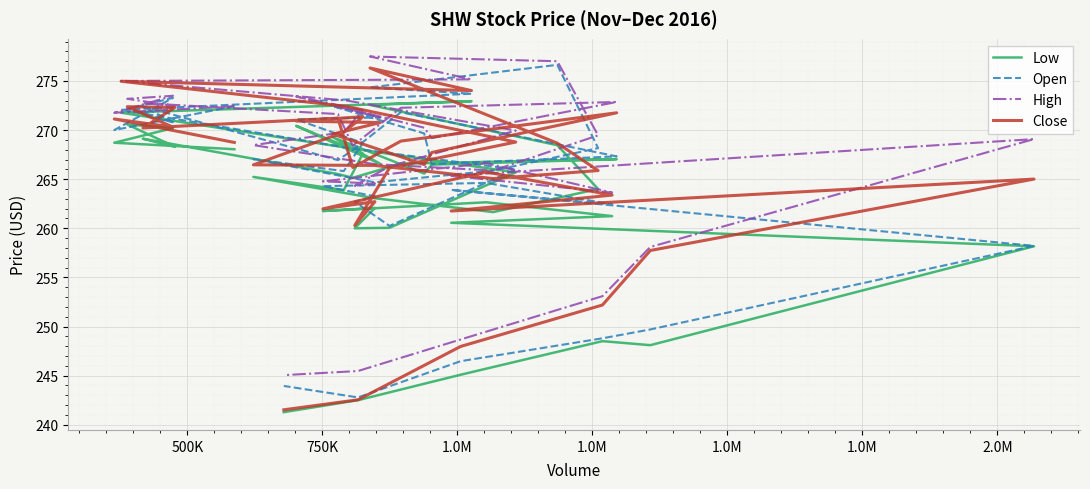

Reading left to right, list all the values displayed in this chart.

Low: 268.1	268.7	270.2	270.6	268.3	269.1	265.5	265.1	266.6	267.0	266.5	265.6	269.3	266.6	270.4	267.6	263.9	265.2	263.1	261.6	264.0	268.5	272.6	272.9	271.8	268.2	265.7	260.1	260.0	262.1	261.8	262.6	261.2	260.6	258.2	248.1	248.5	245.1	242.5	241.3
Open: 272.4	270.0	273.3	272.1	270.7	272.4	266.9	268.0	271.8	267.3	266.5	269.7	272.4	271.3	271.1	268.7	265.8	267.0	264.7	265.9	268.2	276.6	274.3	273.7	272.1	268.2	266.0	260.2	262.7	263.3	264.3	264.6	262.4	263.9	258.2	249.7	248.8	246.5	242.8	243.9
High: 272.4	271.8	273.5	273.2	272.5	272.7	271.6	268.4	272.3	272.9	269.2	270.2	272.6	271.3	273.4	272.0	269.8	268.5	266.5	265.9	269.5	277.0	277.5	275.2	275.0	273.0	269.9	266.3	264.3	264.6	264.8	266.6	263.6	265.4	269.1	258.1	253.1	248.7	245.5	245.1
Close: 268.7	271.1	270.3	272.4	272.3	270.2	271.2	266.2	268.9	271.8	267.7	266.5	269.6	270.8	270.9	271.4	269.8	266.5	266.4	265.1	265.9	268.7	276.3	274.0	275.0	272.4	268.8	266.1	260.3	262.7	262.0	265.7	263.4	261.8	265.0	257.7	252.2	248.0	242.5	241.5